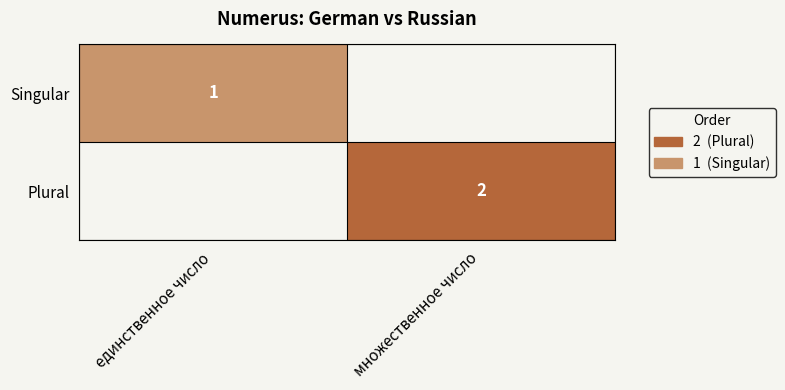

How many series are shown in this chart?

2